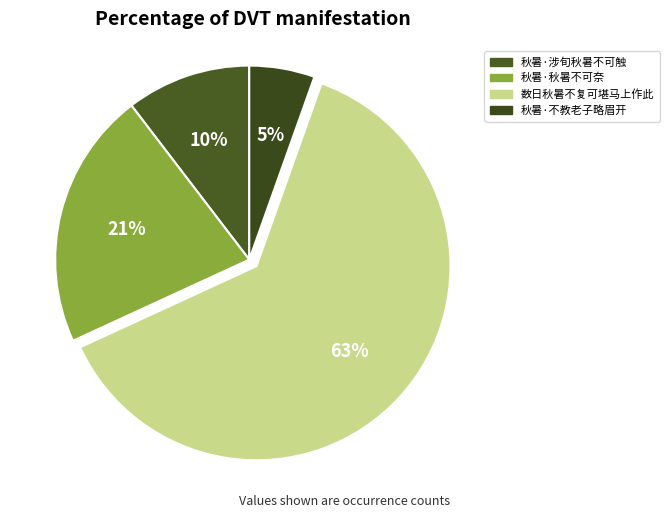

The 秋暑·秋暑不可奈 slice represents 10% of the pie. True or false?

False